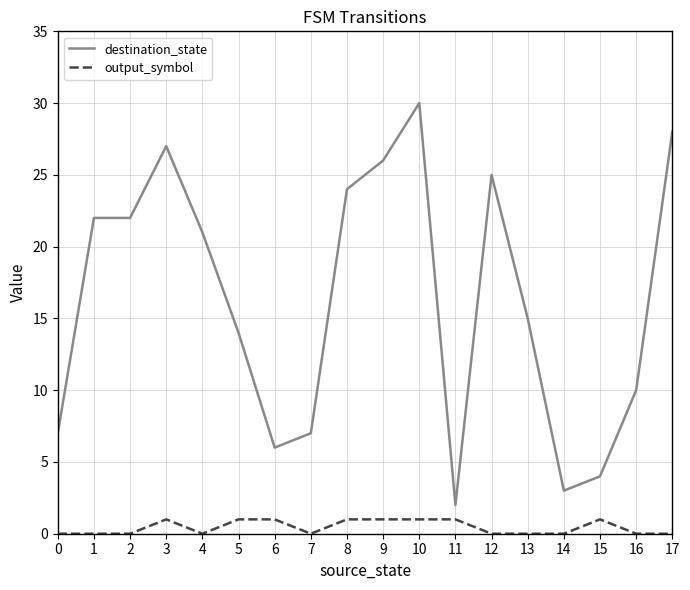

What is the maximum value for output_symbol?

1